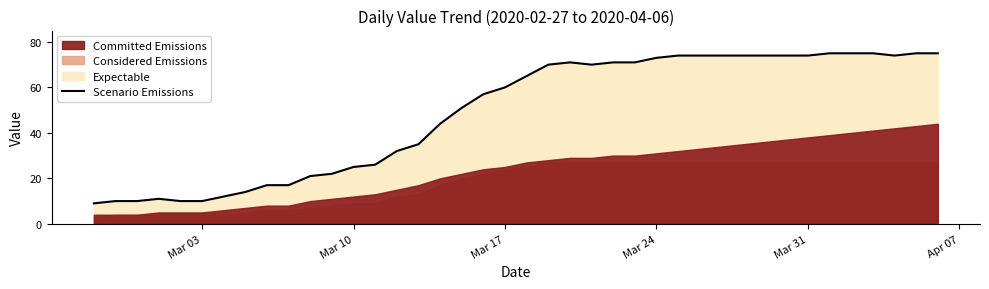

How many data points are above 65?

19